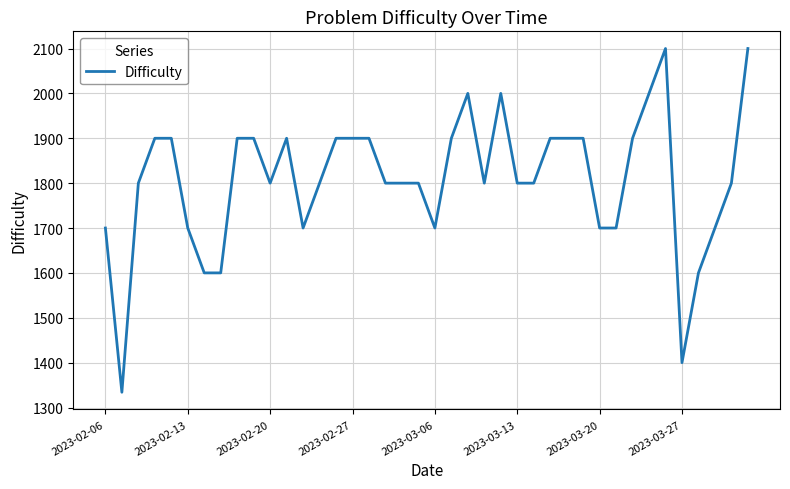

How many lines are shown in the chart?

1